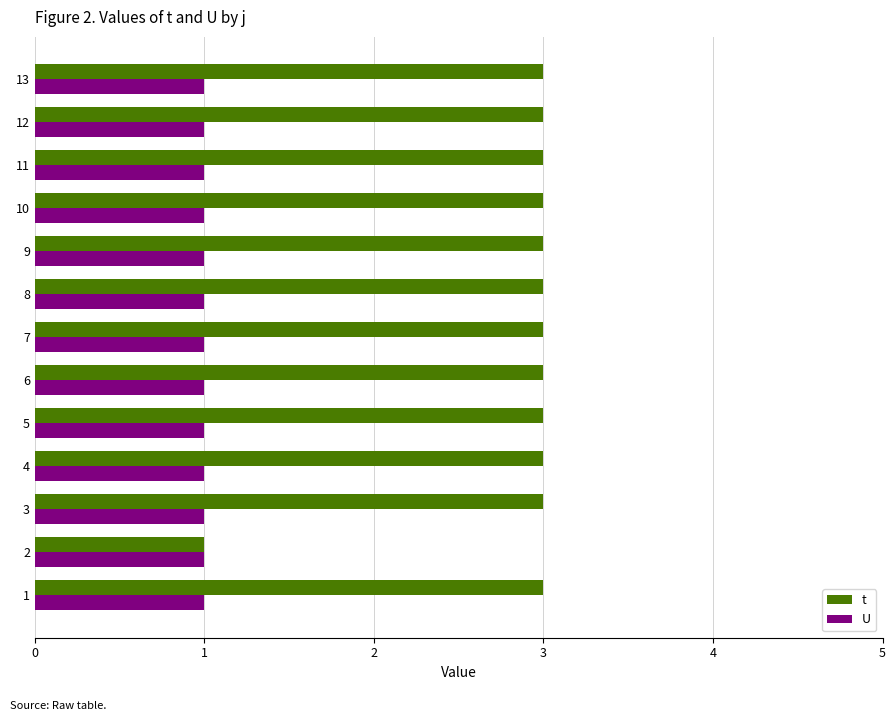

At 11, list the series in order from smallest to largest.

U, t